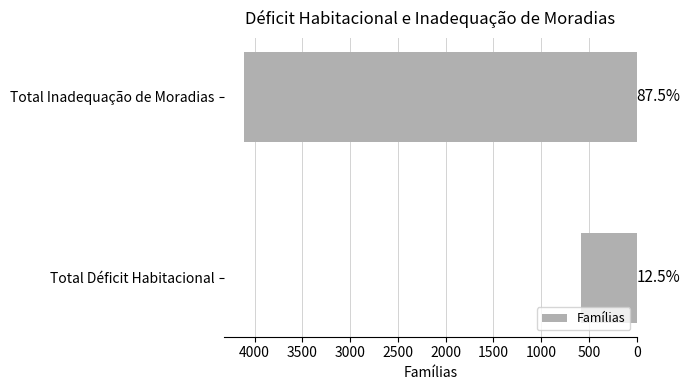

Does the chart contain any negative values?

No